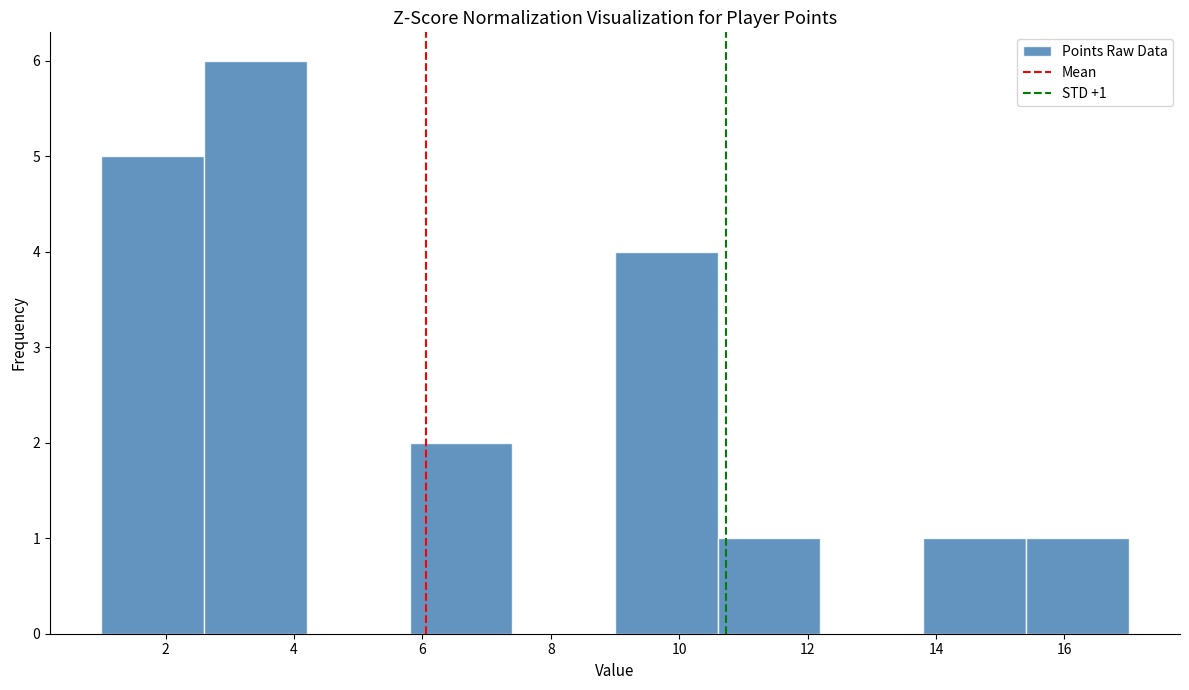

Which range on the x-axis has the tallest bar?

2.6 to 4.2